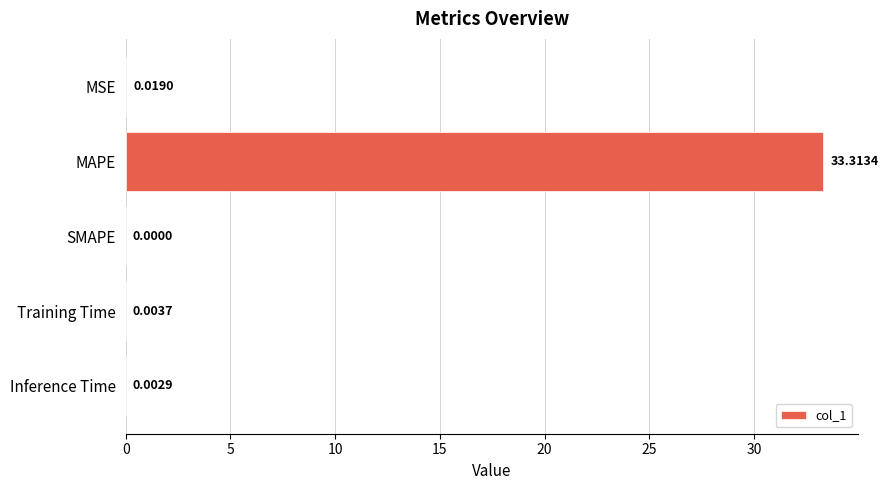

Which category has the highest value across all series?

MAPE